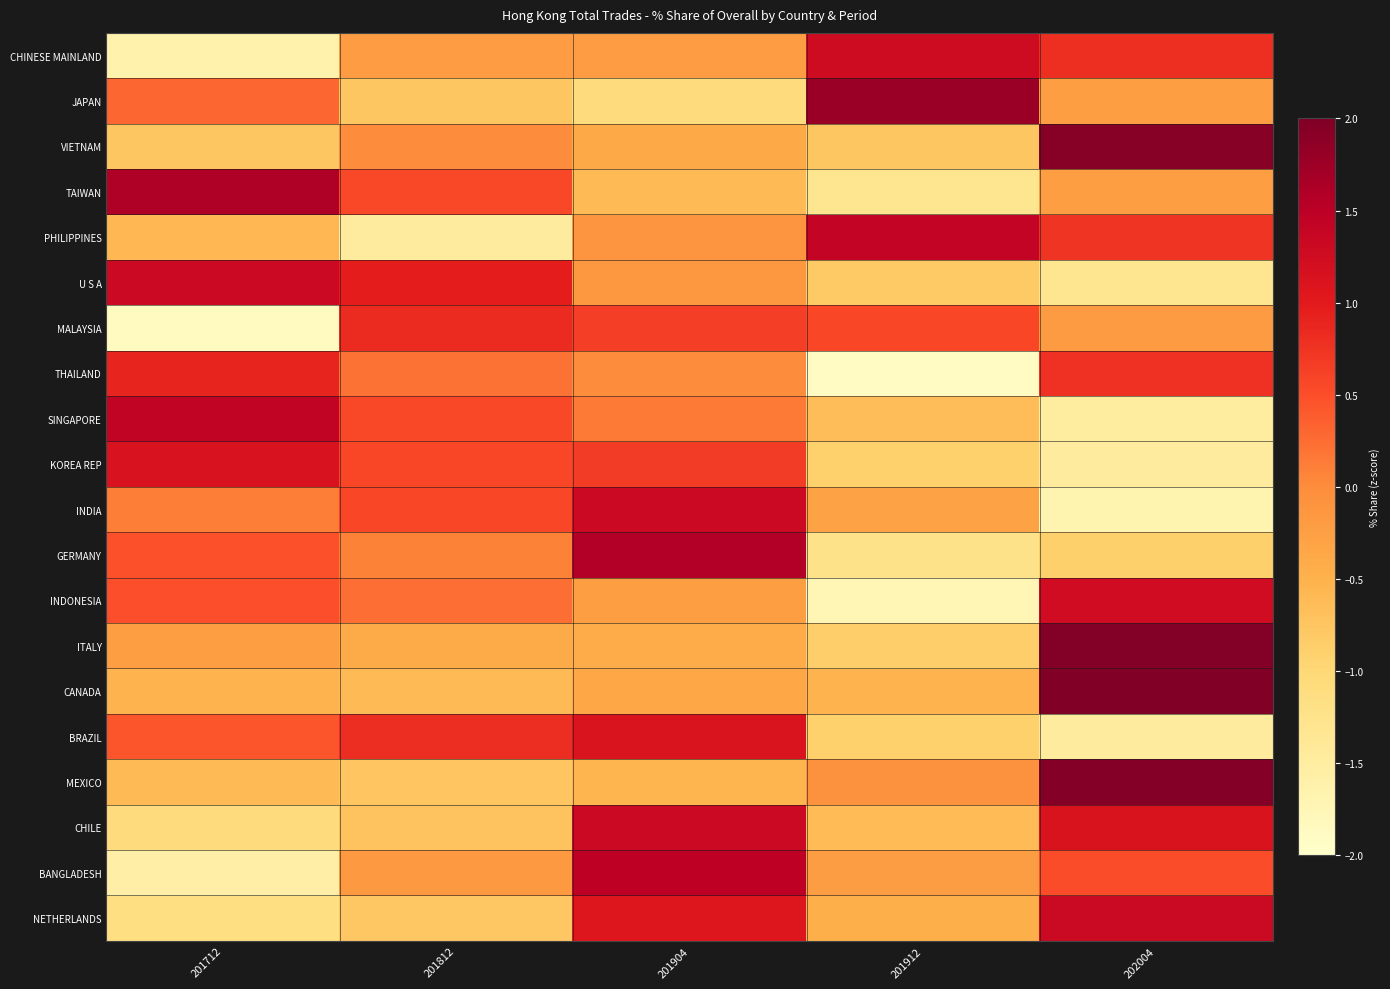

How many series are shown in this chart?

20